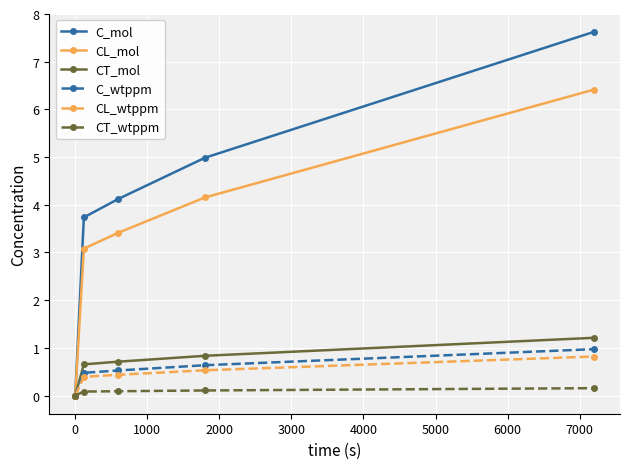

Which series has the widest spread of values?

C_mol